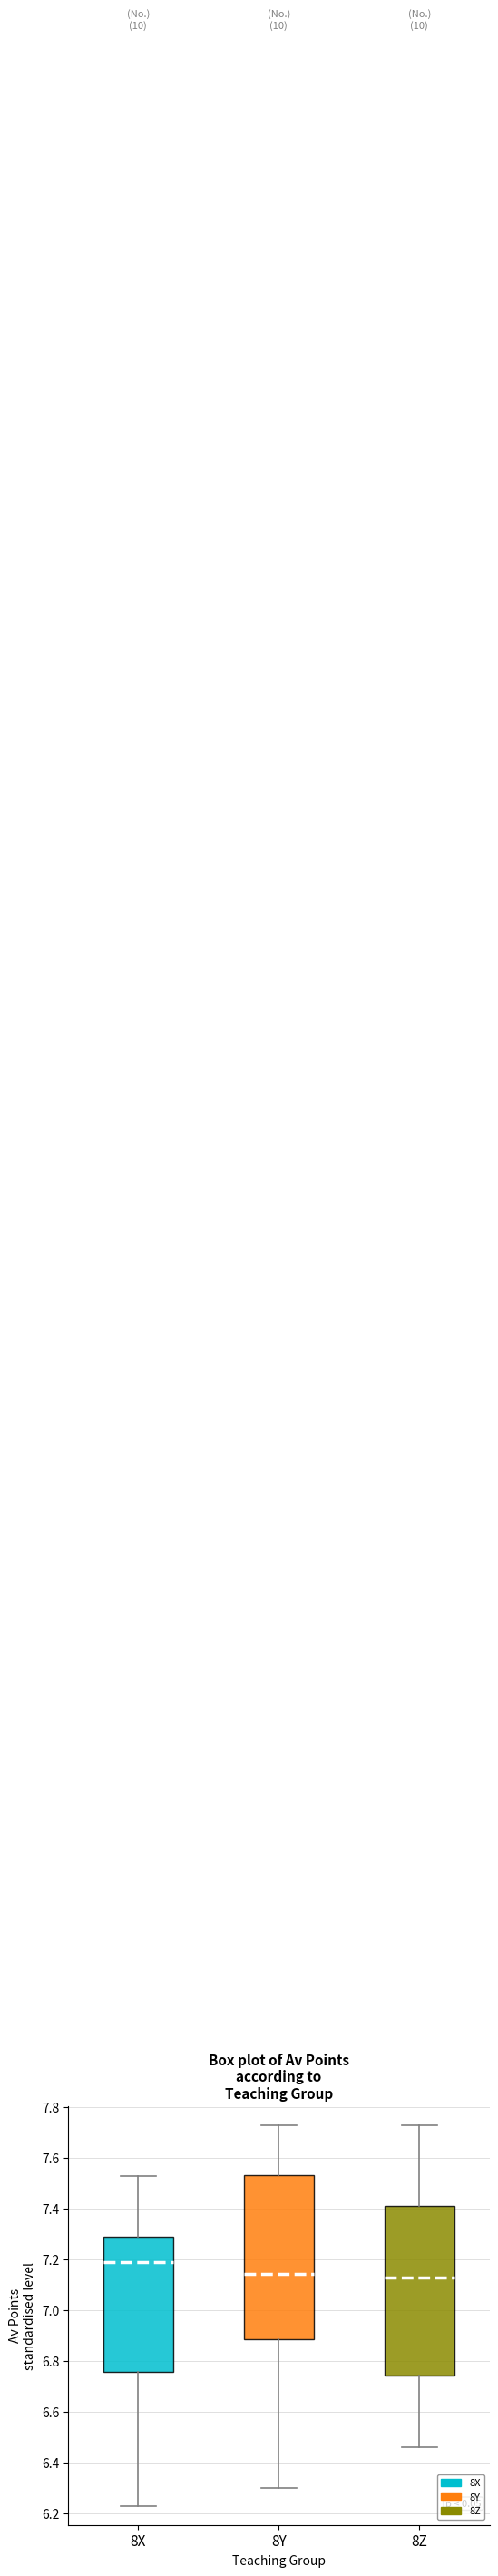

Reading left to right, transcribe this box plot: for each box, give where its median line is, the range the box spans, and where its two whiskers end, as read against the y-axis. The values are not printed on the chart, so give them approximately, as read against the axis.

8X: median 7.20, box 6.76 to 7.30, whiskers 6.24 to 7.54
8Y: median 7.14, box 6.88 to 7.54, whiskers 6.30 to 7.74
8Z: median 7.14, box 6.74 to 7.42, whiskers 6.46 to 7.74